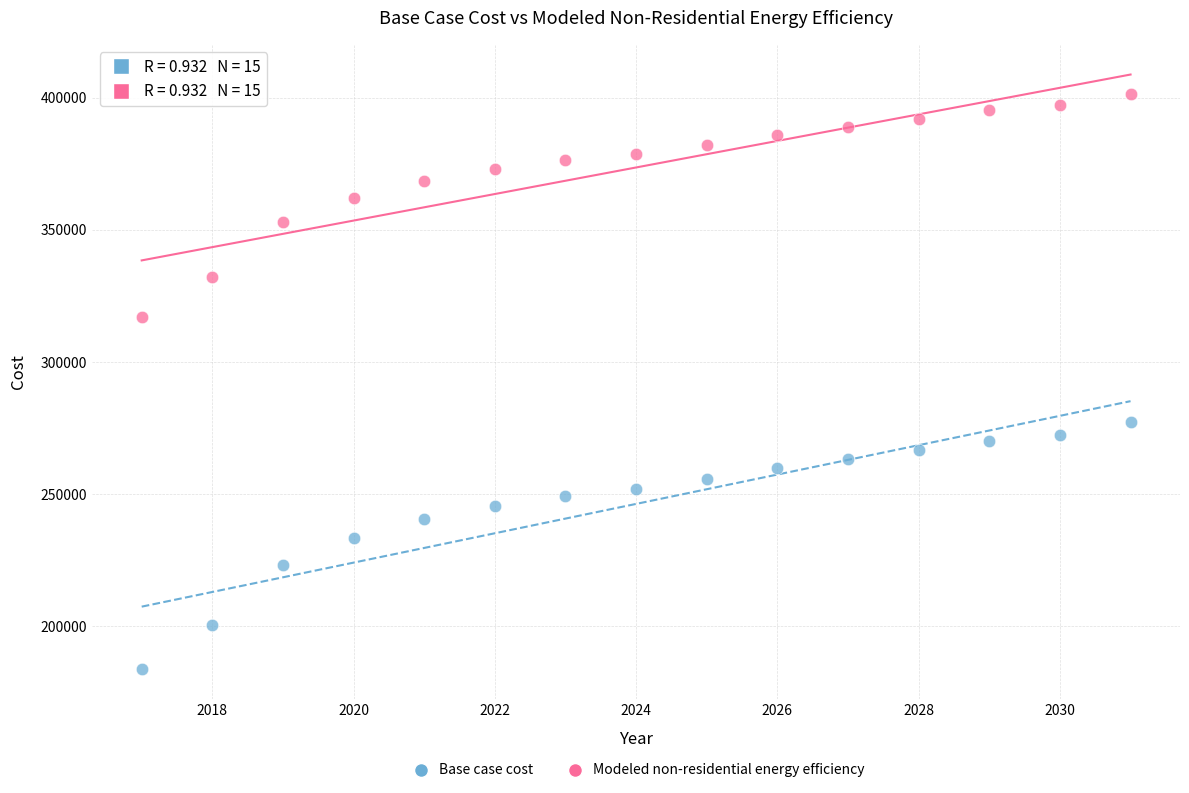

What are all the series names shown in the legend?

Base case cost, Modeled non-residential energy efficiency